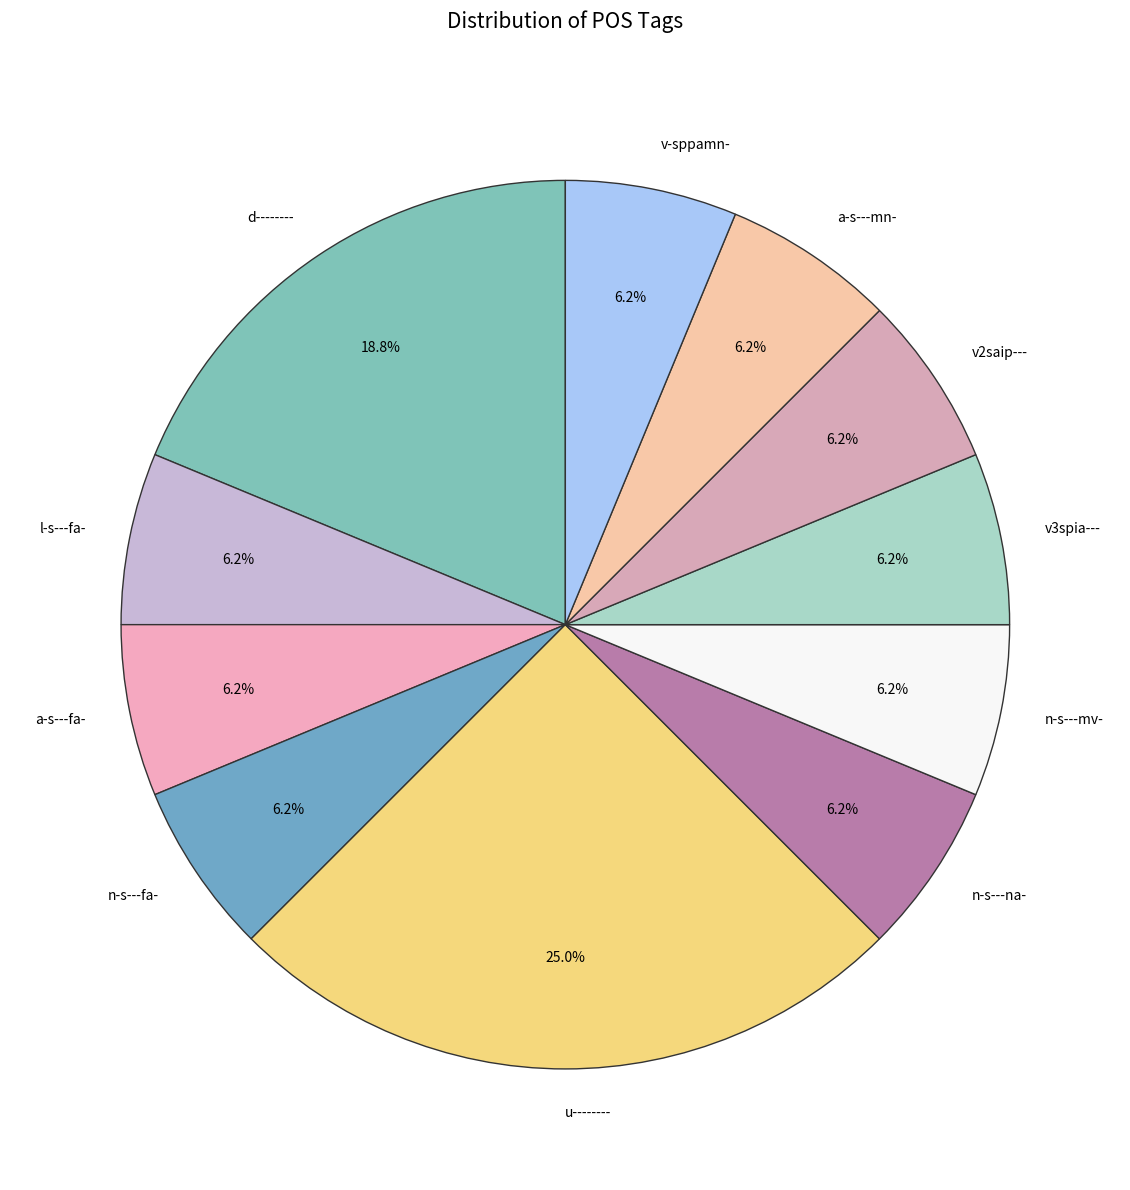

Does n-s---na- represent more than half of the total?

No